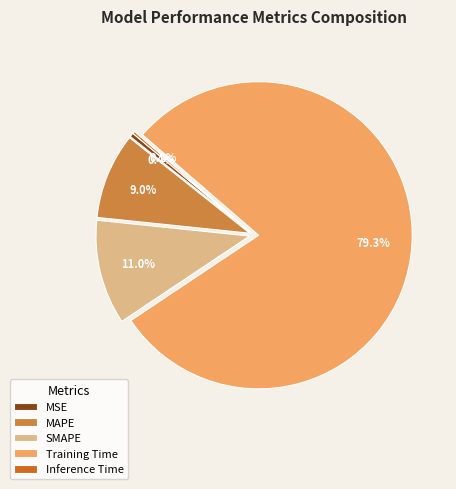

Which category has the biggest portion of the pie?

Training Time